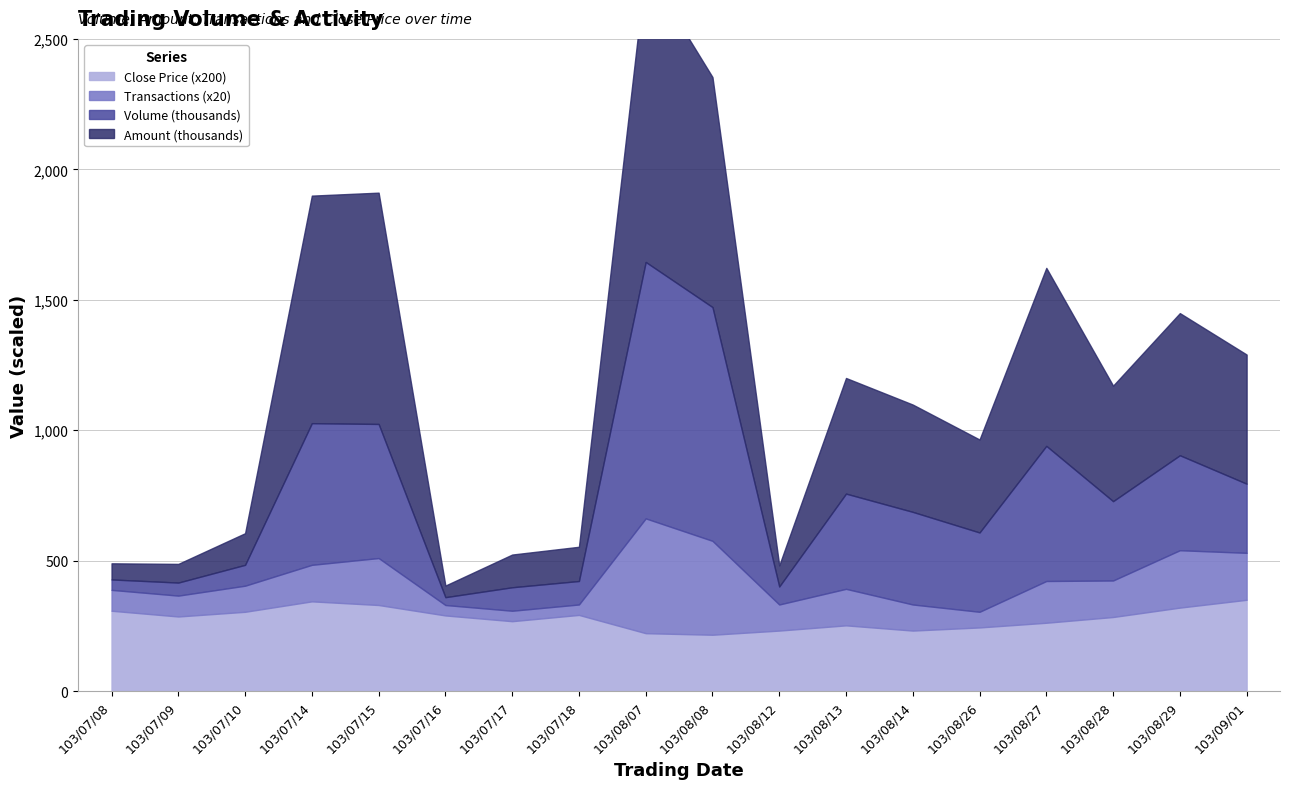

Which series changed the most between 103/07/08 and 103/08/27?

Amount (x10k)